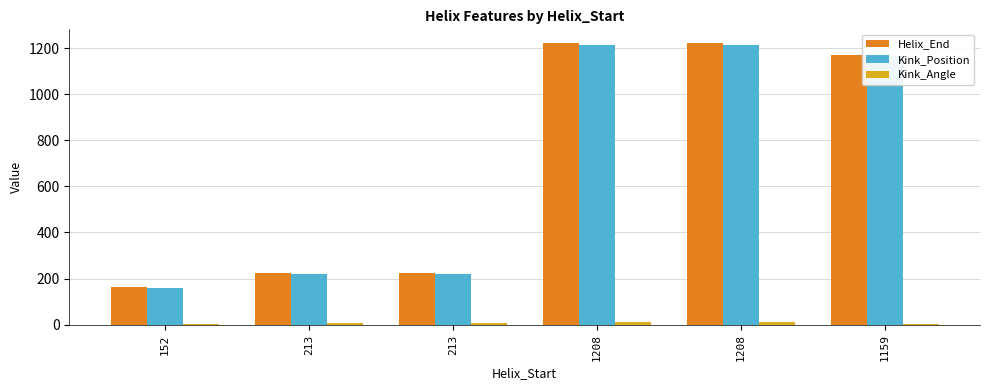

Reading left to right, list all the values displayed in this chart.

Helix_End: 164.0	225.0	225.0	1220.0	1220.0	1171.0
Kink_Position: 158.0	218.0	218.0	1214.0	1214.0	1166.0
Kink_Angle: 3.1	7.5	7.5	12.1	12.1	5.0